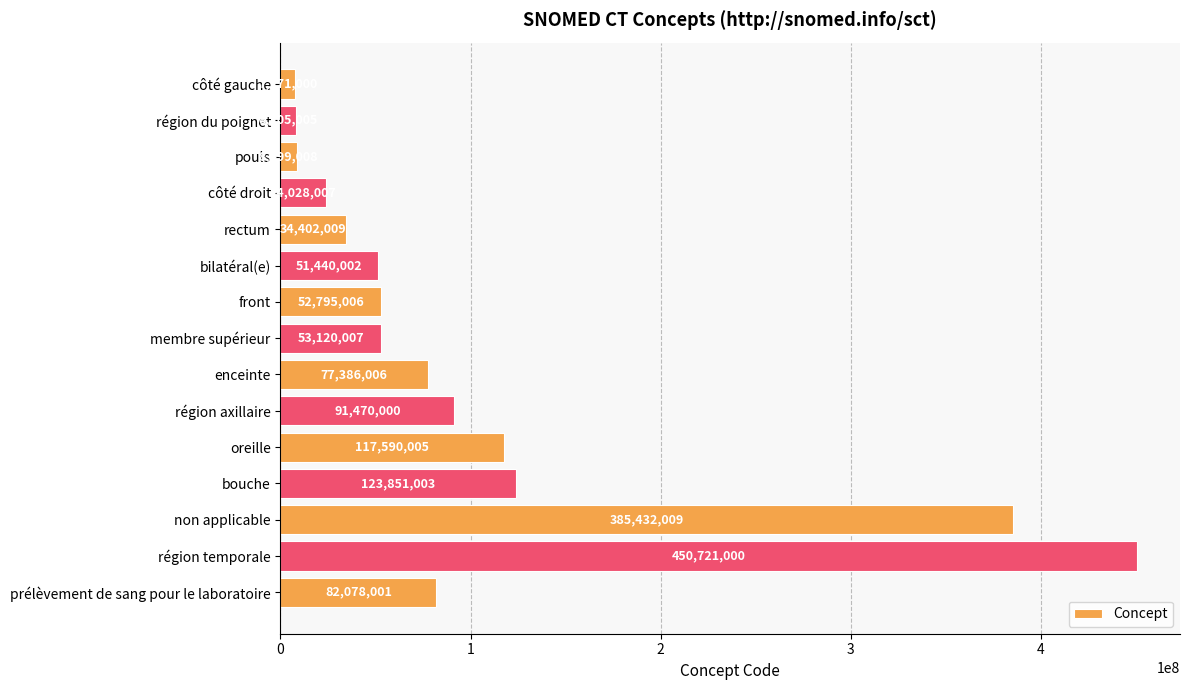

Between bouche and prélèvement de sang pour le laboratoire, which is larger?

bouche